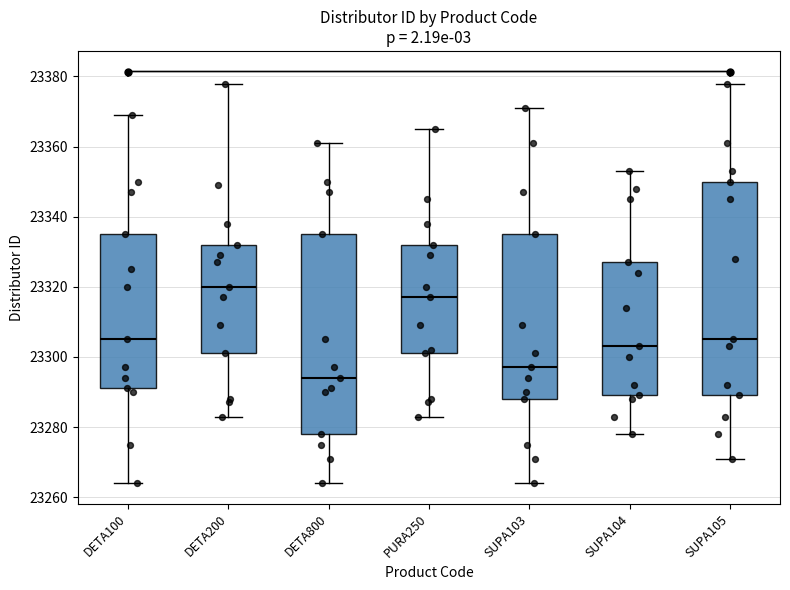

Reading left to right, transcribe this box plot: for each box, give where its median line is, the range the box spans, and where its two whiskers end, as read against the y-axis. The values are not printed on the chart, so give them approximately, as read against the axis.

DETA100: median 23306, box 23292 to 23336, whiskers 23264 to 23370
DETA200: median 23320, box 23302 to 23332, whiskers 23284 to 23378
DETA800: median 23294, box 23278 to 23336, whiskers 23264 to 23362
PURA250: median 23318, box 23302 to 23332, whiskers 23284 to 23366
SUPA103: median 23298, box 23288 to 23336, whiskers 23264 to 23372
SUPA104: median 23304, box 23290 to 23328, whiskers 23278 to 23354
SUPA105: median 23306, box 23290 to 23350, whiskers 23272 to 23378